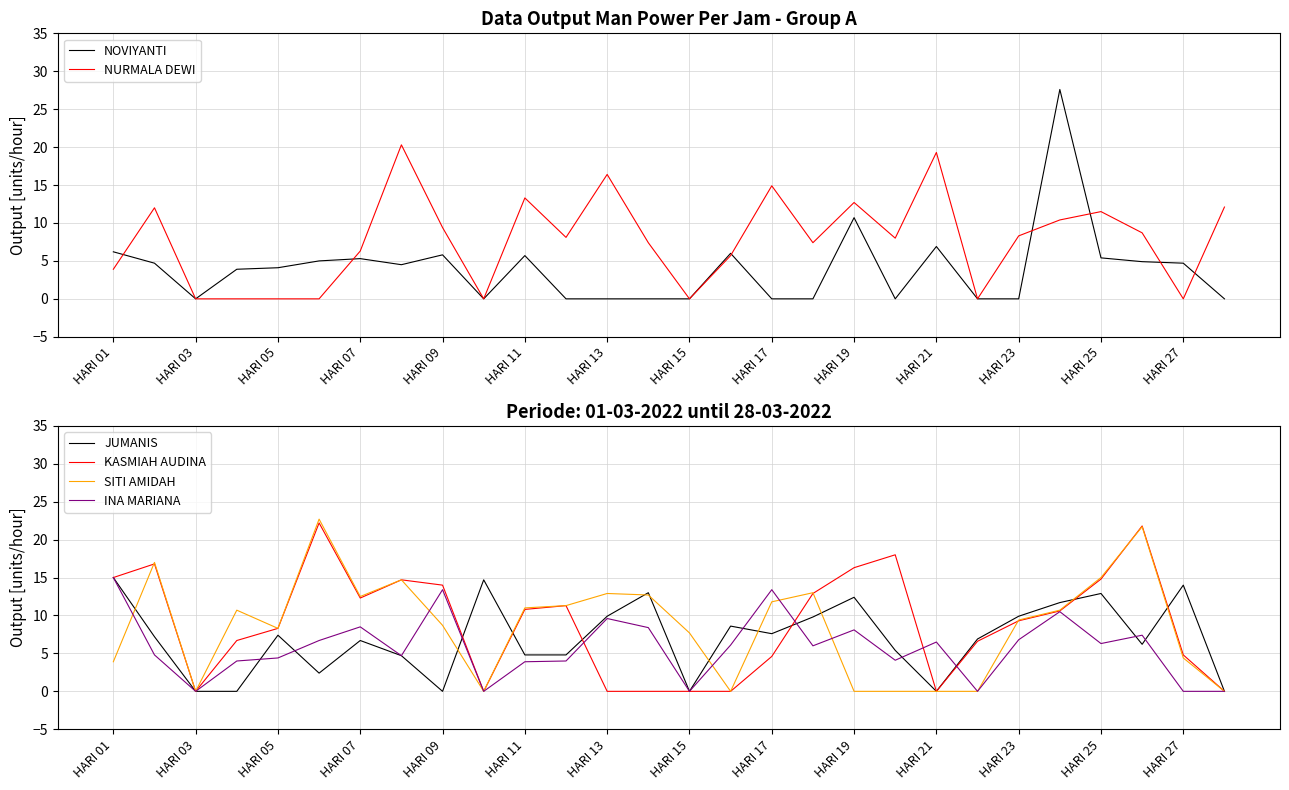

What is the average value of the INA MARIANA series?

5.8